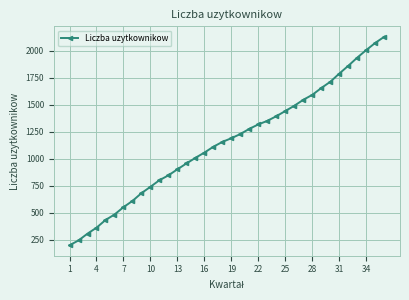

What is the minimum value shown in the chart?

197